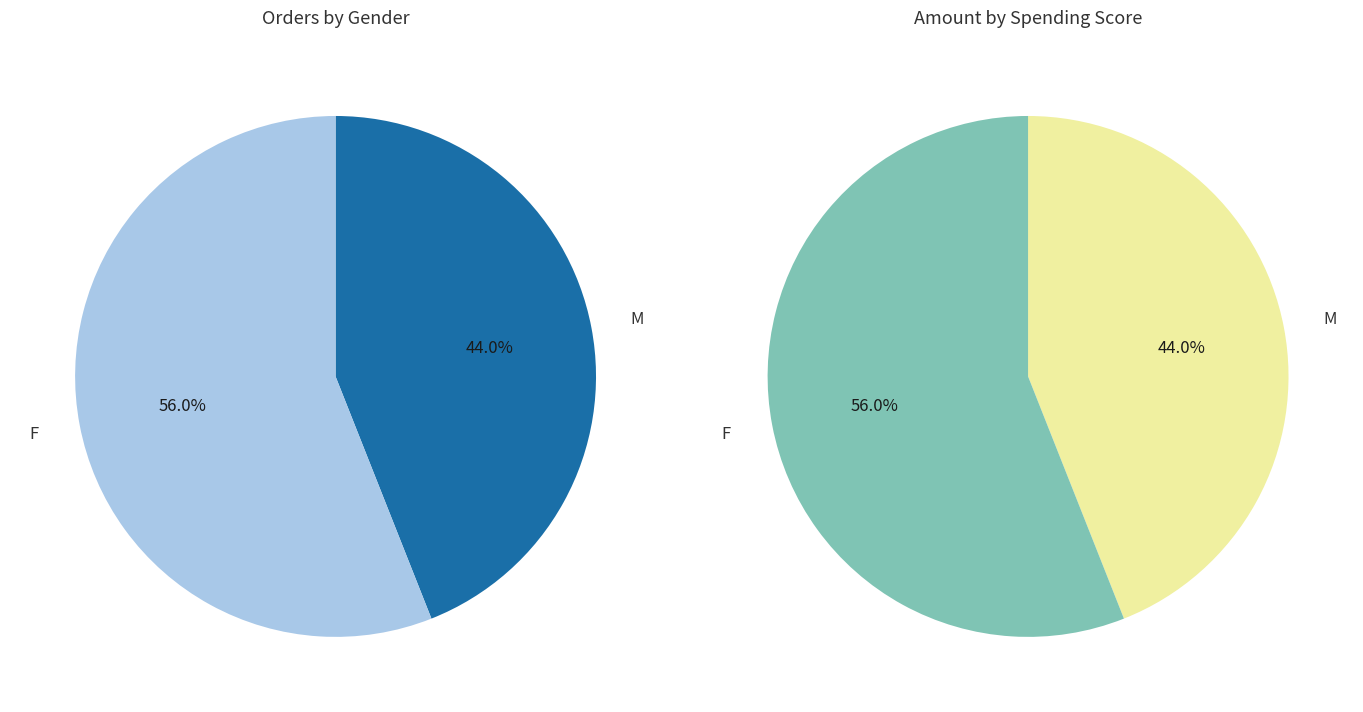

What is the ratio of the value at Male to the value at Female?

0.8